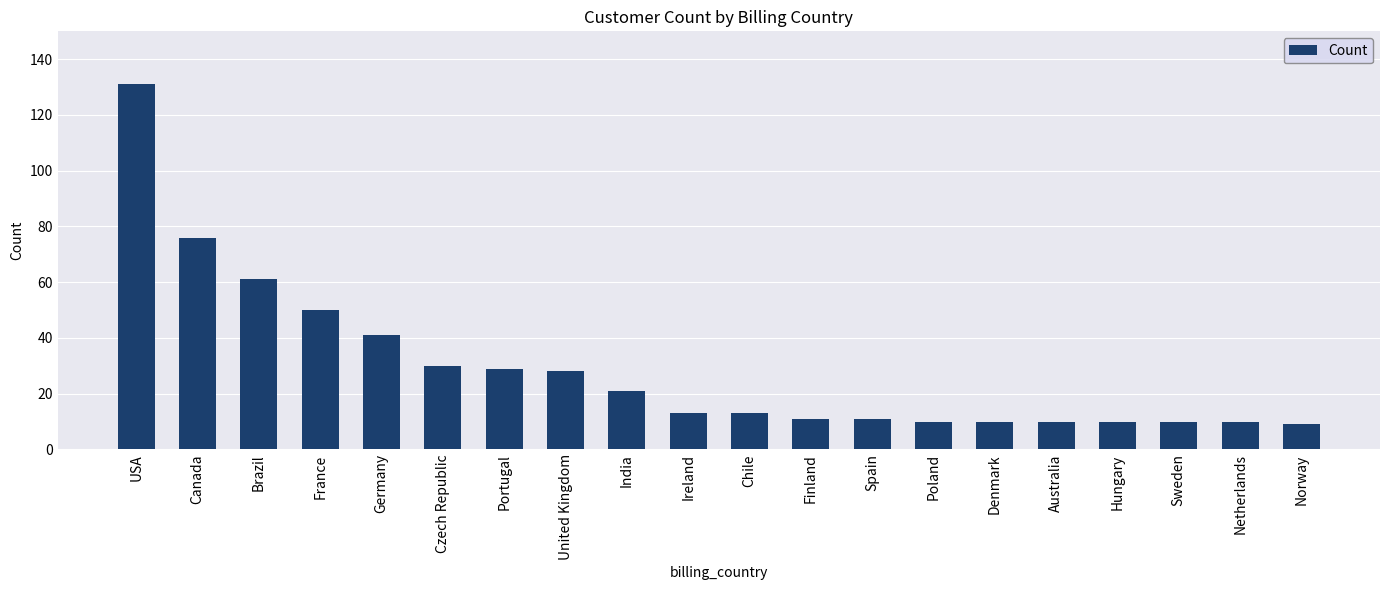

How many data points does each series have?

20